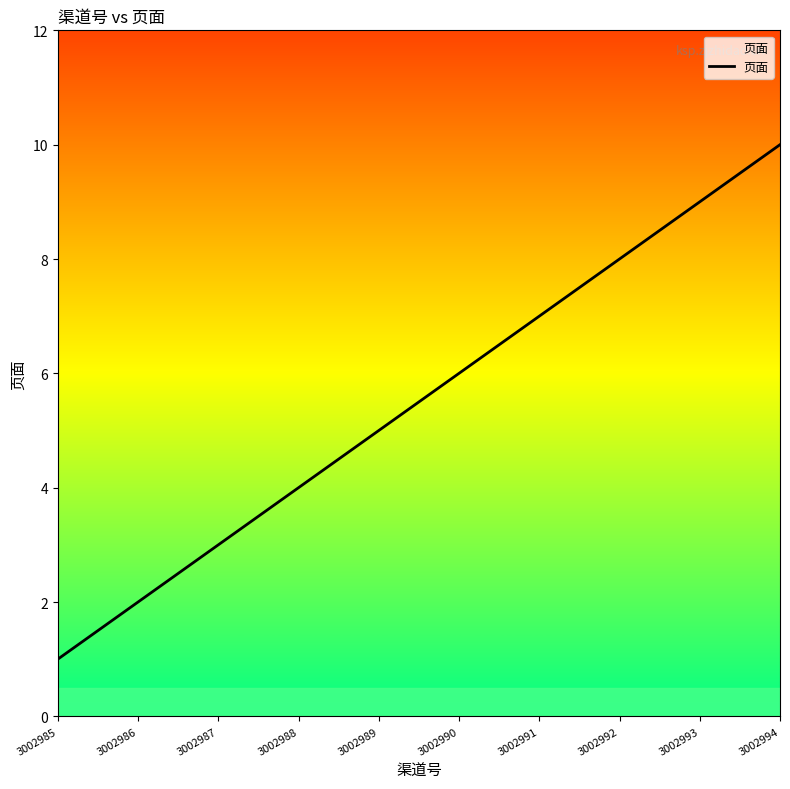

What is the sum of the values at 3002993 and 3002987?

12